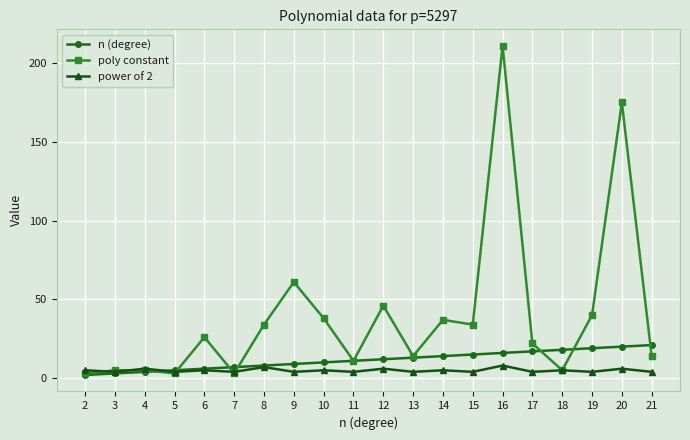

Reading left to right, transcribe all the data shown in this chart.

n (degree): 2=2	3=3	4=4	5=5	6=6	7=7	8=8	9=9	10=10	11=11	12=12	13=13	14=14	15=15	16=16	17=17	18=18	19=19	20=20	21=21
poly constant: 2=3	3=5	4=5	5=3	6=26	7=3	8=34	9=61	10=38	11=11	12=46	13=14	14=37	15=34	16=211	17=22	18=5	19=40	20=175	21=14
power of 2: 2=5	3=4	4=6	5=4	6=5	7=4	8=7	9=4	10=5	11=4	12=6	13=4	14=5	15=4	16=8	17=4	18=5	19=4	20=6	21=4